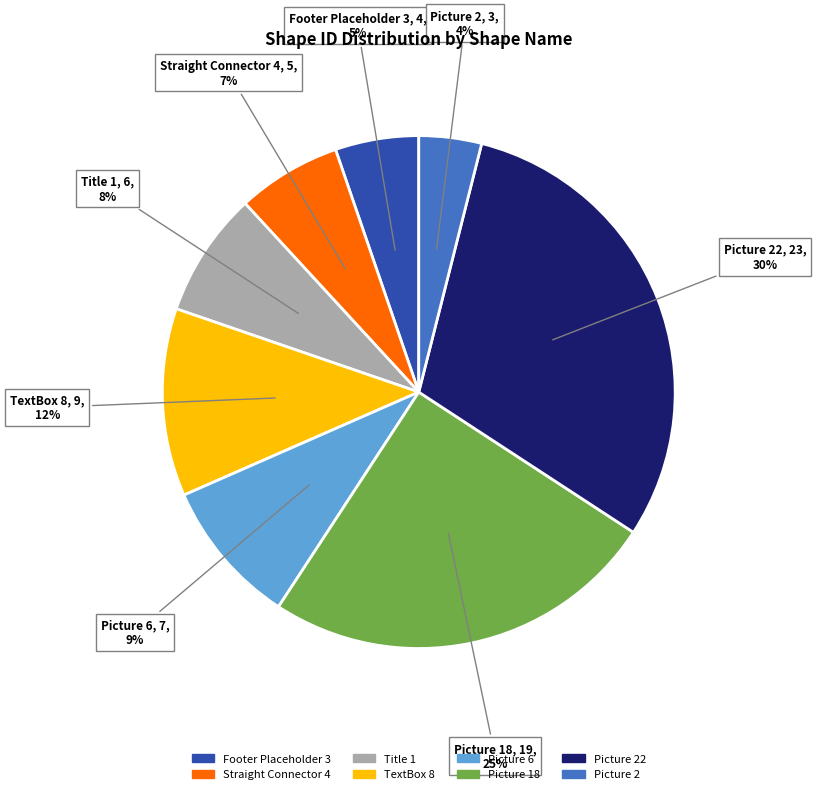

Does any single category account for the majority?

No